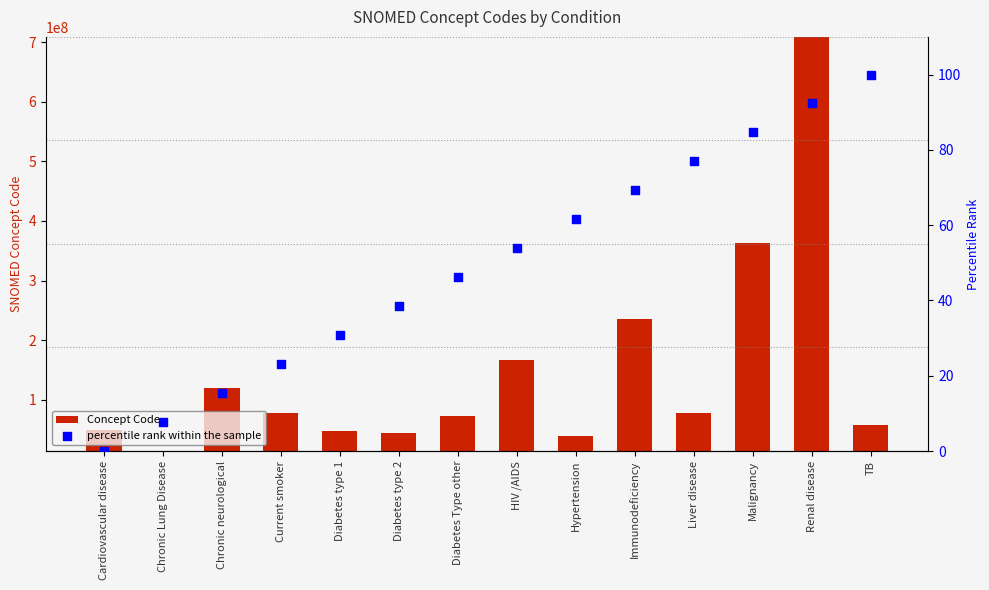

Which series reaches the maximum Y coordinate?

Concept Code